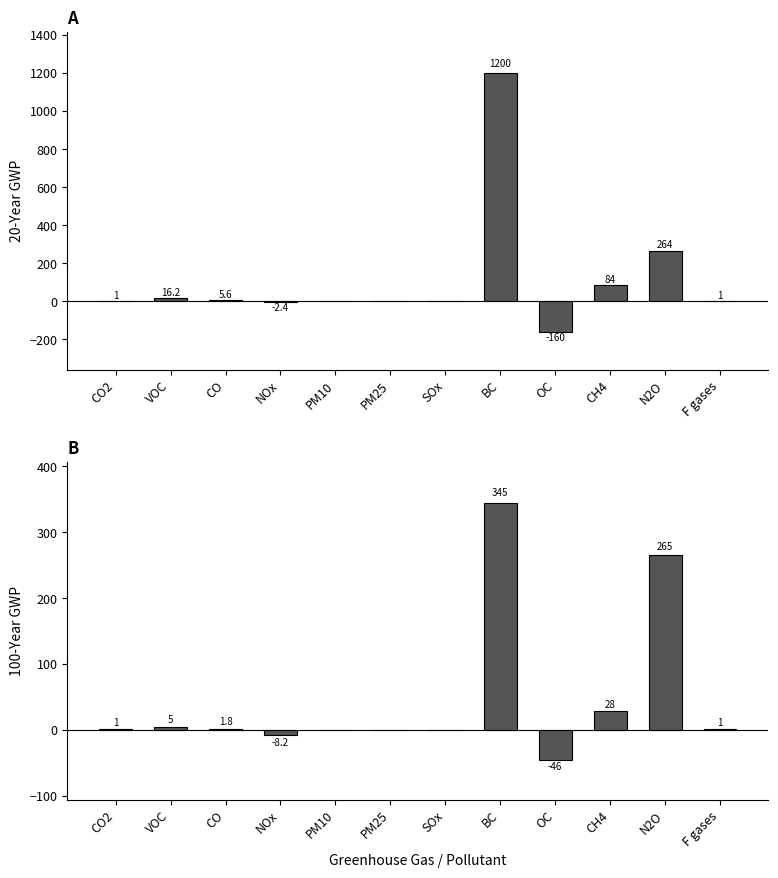

The value of 100-Year GWP at F gases is 1.0. True or false?

True